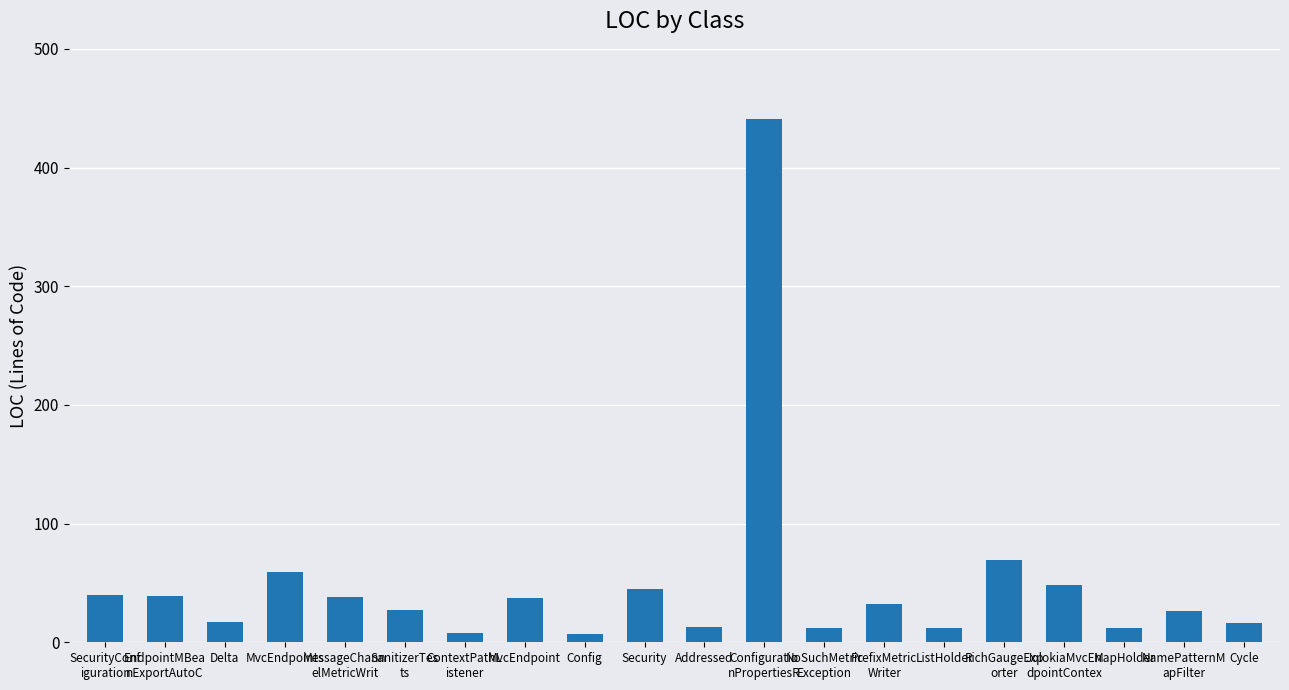

Is it true that the value at Cycle is 16?

True